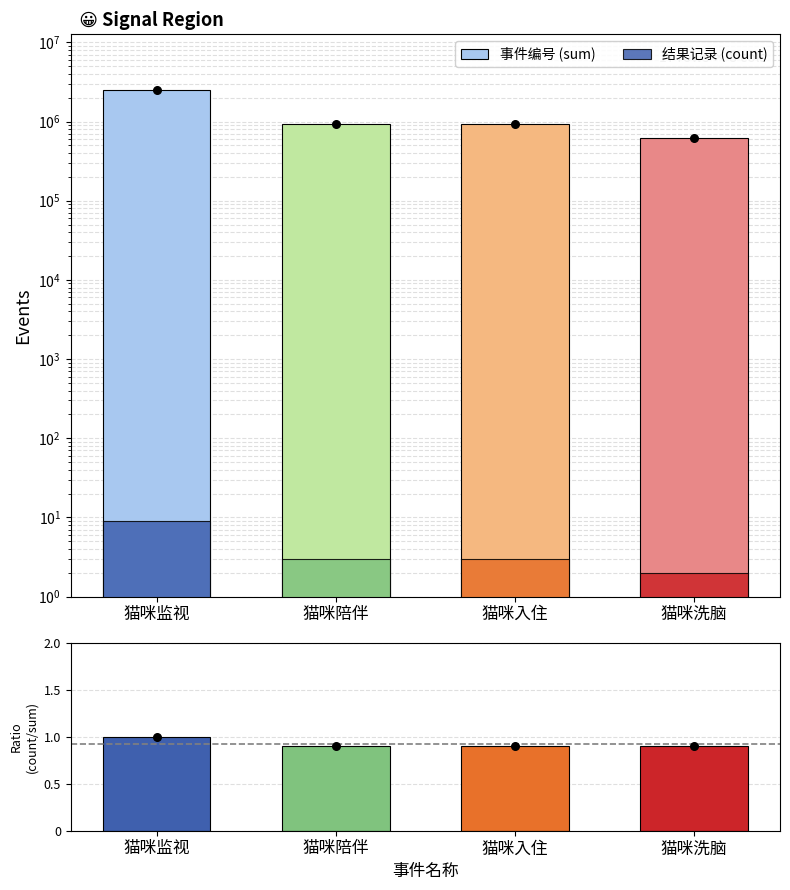

Which series has the widest spread of Y values?

事件编号 (sum)